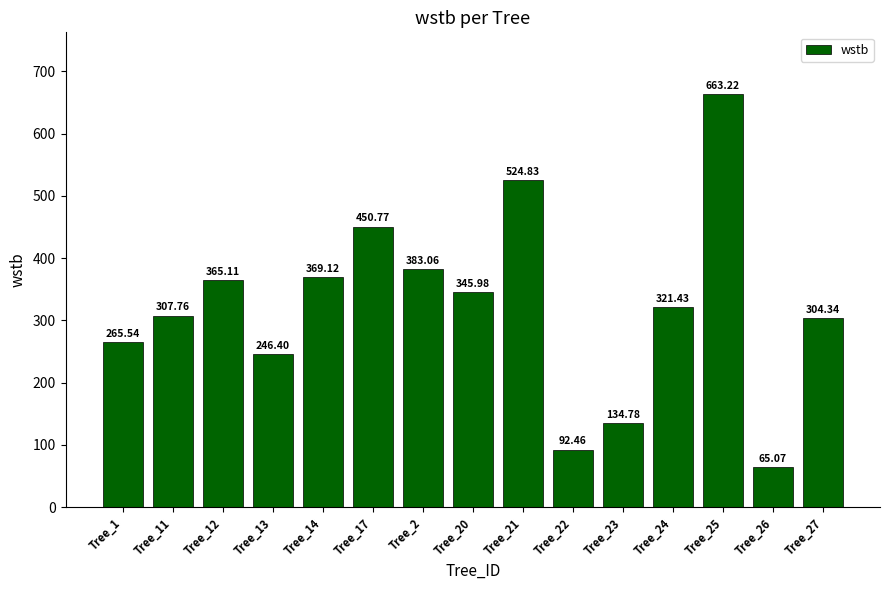

Reading left to right, list all the values displayed in this chart.

265.5	307.8	365.1	246.4	369.1	450.8	383.1	346.0	524.8	92.5	134.8	321.4	663.2	65.1	304.3